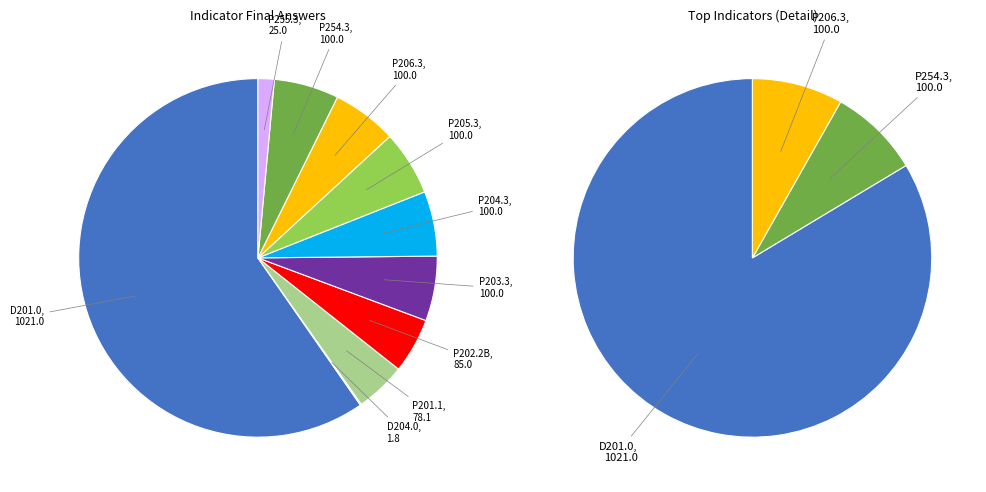

True or false: P202.2B accounts for 5% of the total.

True